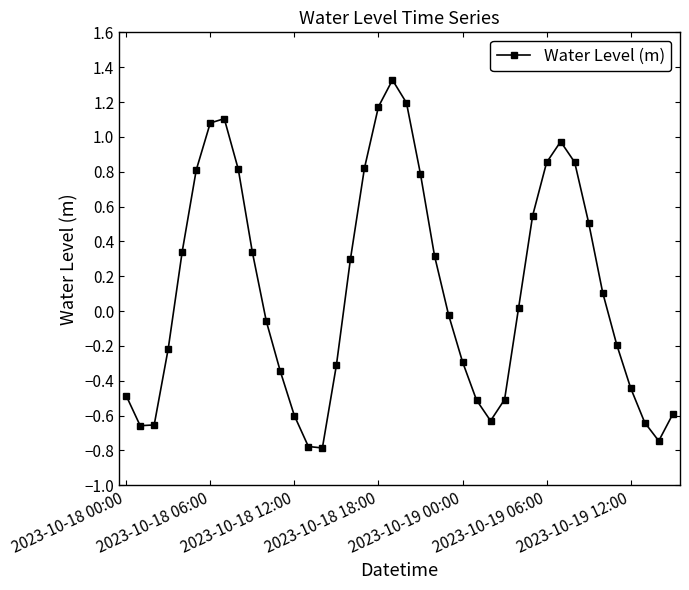

What is the sum of all values?

4.8